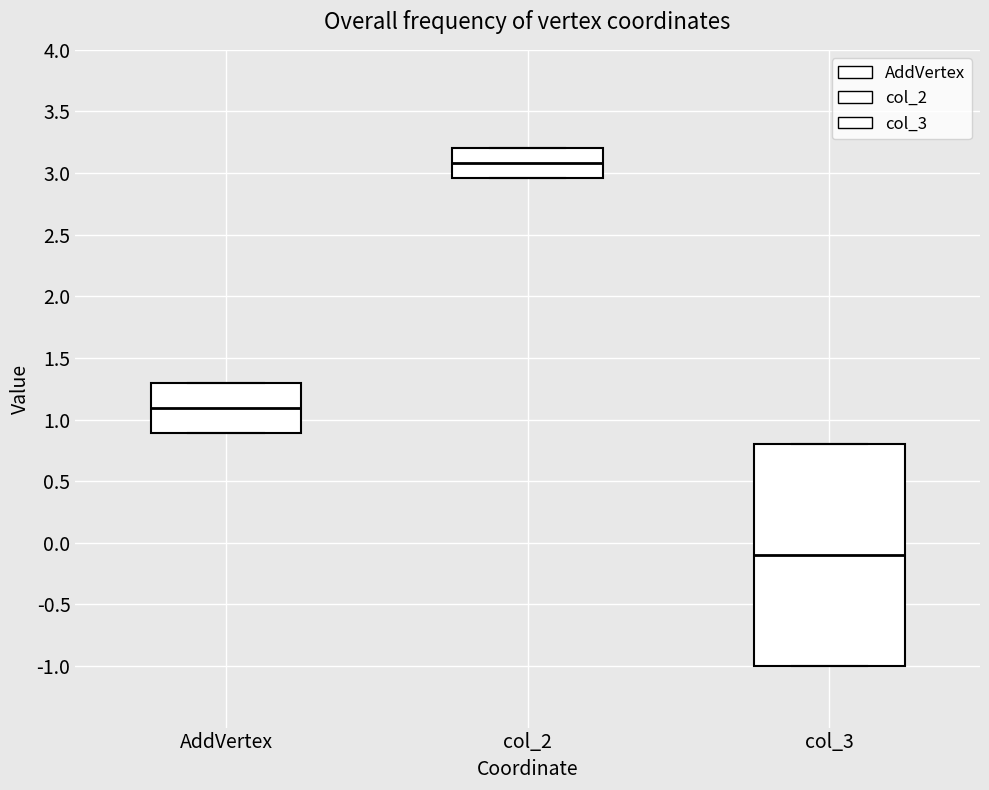

Reading left to right, read every box against the y-axis: the position of its median line, the range the box covers, and the ends of its whiskers. The values are not printed on the chart, so give them approximately, as read against the axis.

AddVertex: median 1.10, box 0.90 to 1.30, whiskers 0.90 to 1.30
col_2: median 3.10, box 2.95 to 3.20, whiskers 2.95 to 3.20
col_3: median -0.10, box -1.00 to 0.80, whiskers -1.00 to 0.80